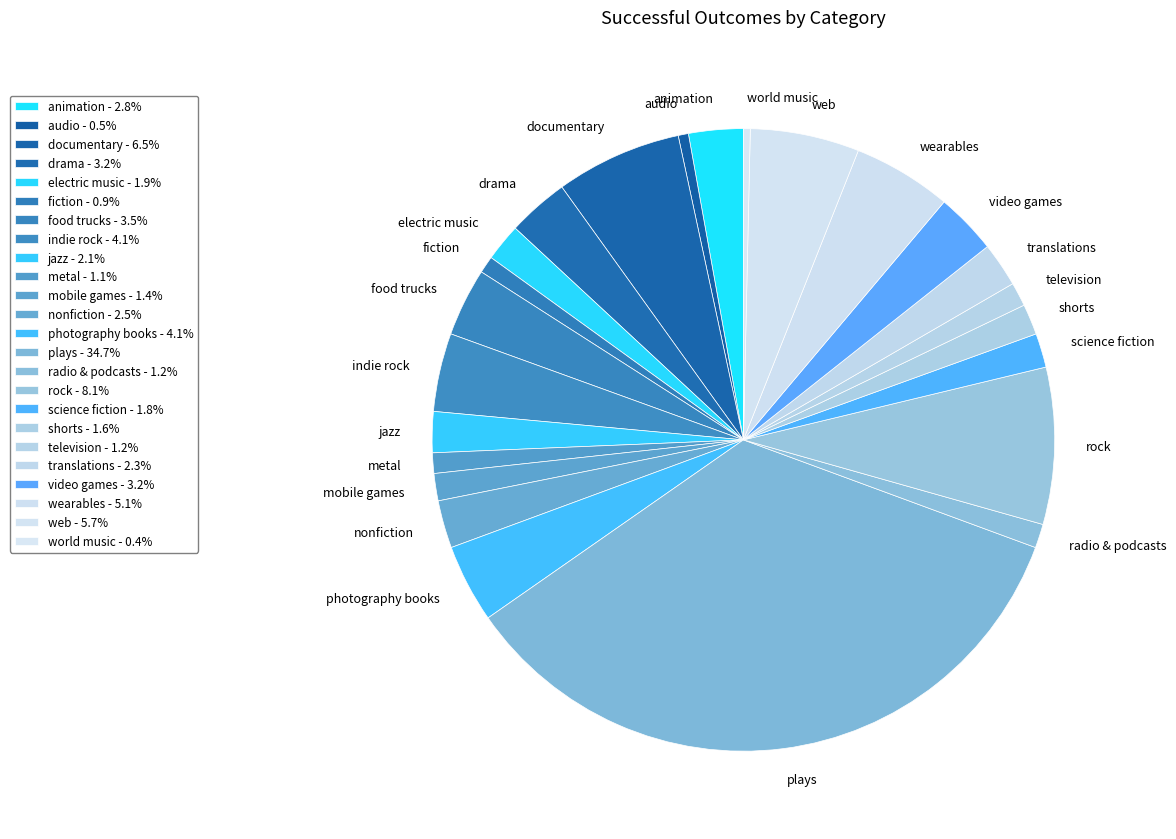

How many slices are in this pie chart?

24